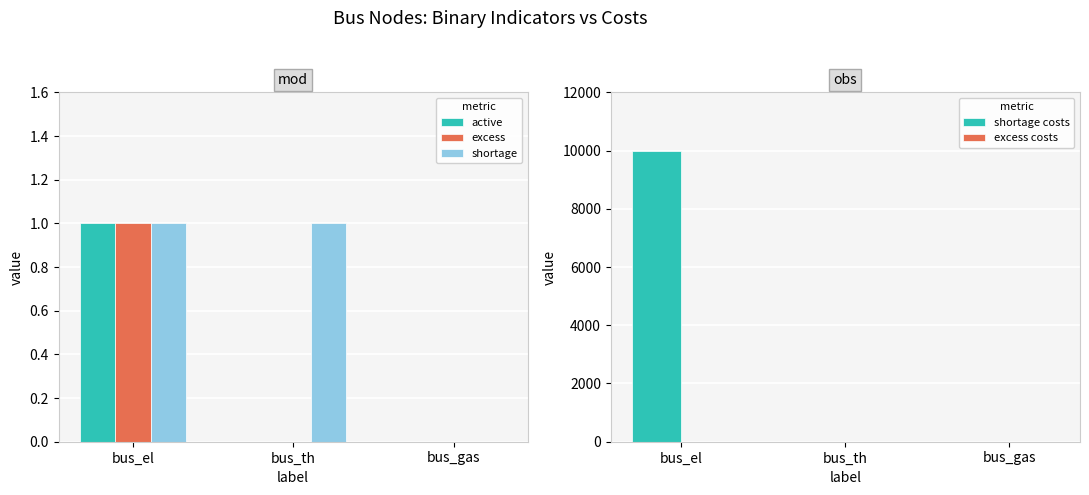

What is the sum of all shortage costs values?

10000